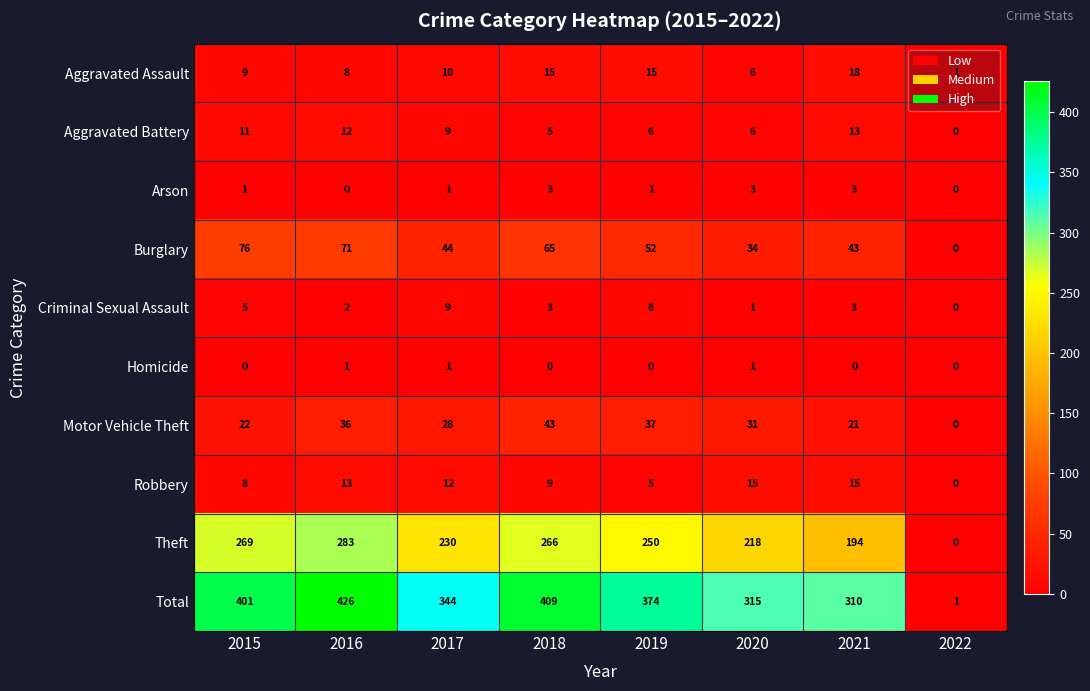

How many categories are shown in the chart?

8